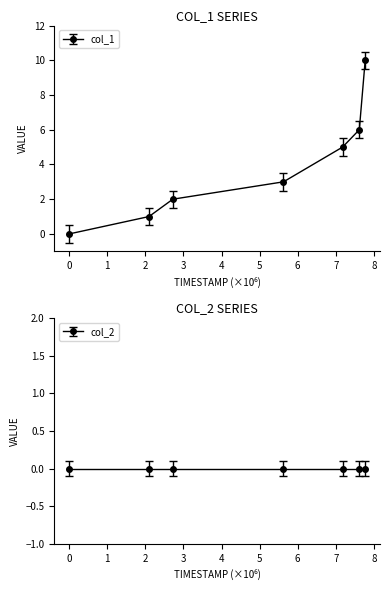

What is the value of the 2nd point from the left?

1